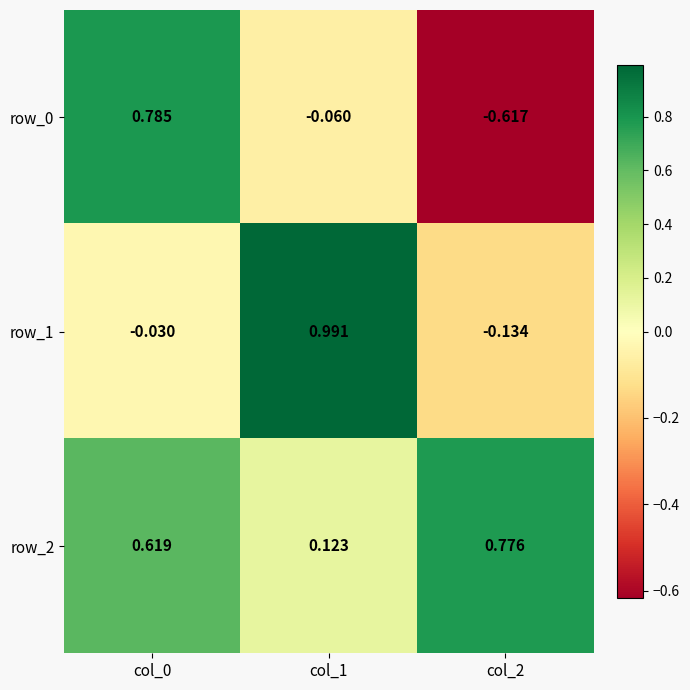

Is the value of row_0 at col_2 greater than the value of row_2 at col_2?

No